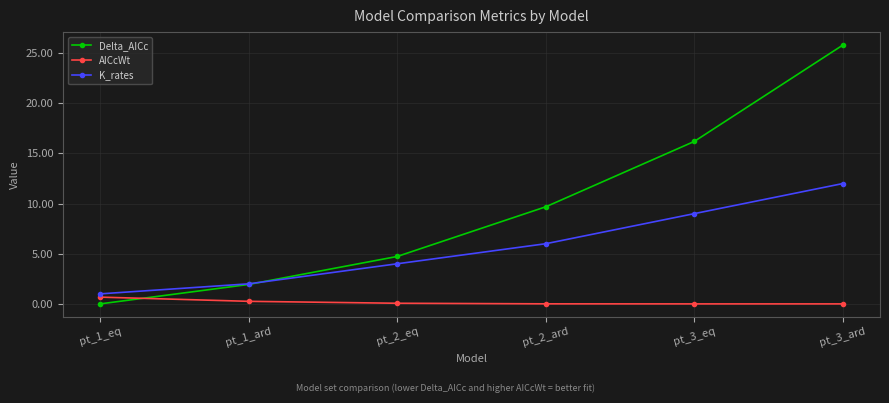

Between pt_1_eq and pt_3_eq, which series saw the biggest shift?

Delta_AICc